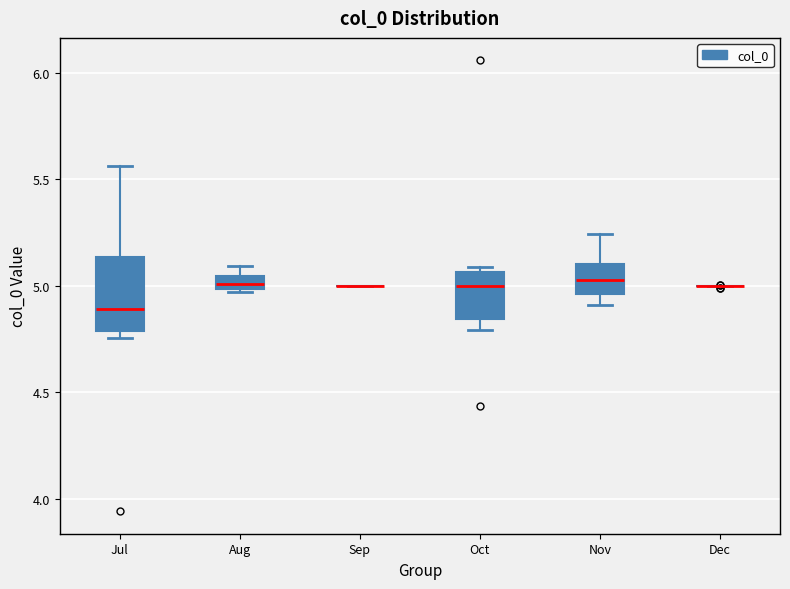

Comparing the boxes themselves (not the whiskers), which one is the tallest?

Jul